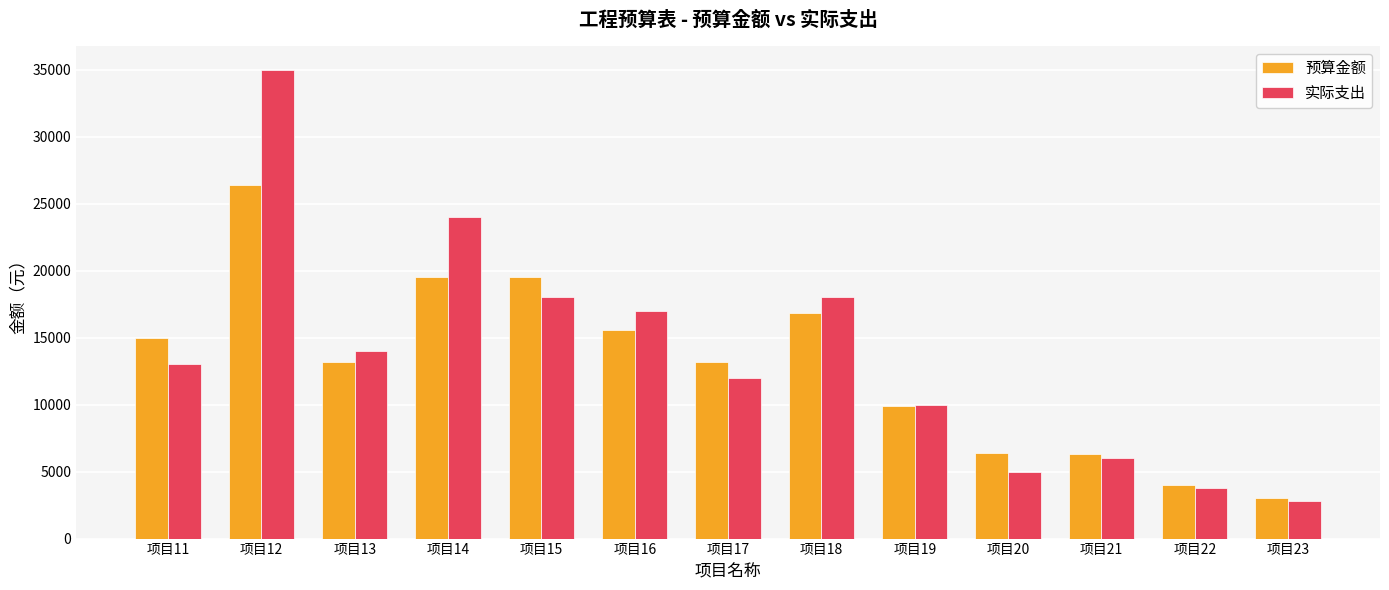

At how many categories does at least one series exceed 4476?

11